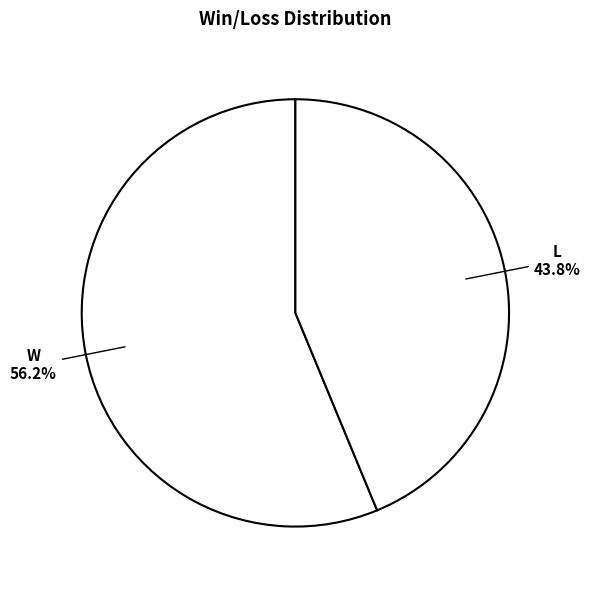

Count the number of slices in the pie.

2